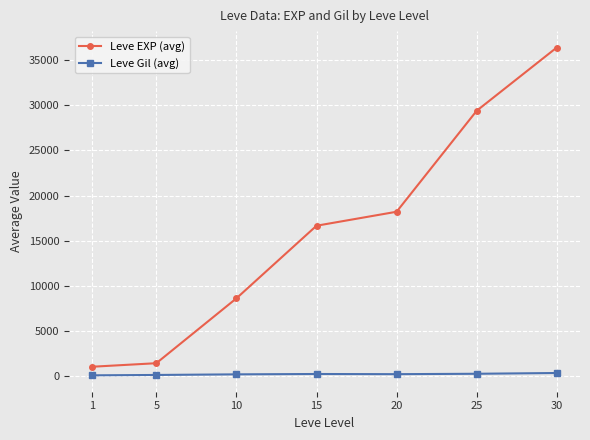

Does the chart display data point markers on the line(s)?

Yes